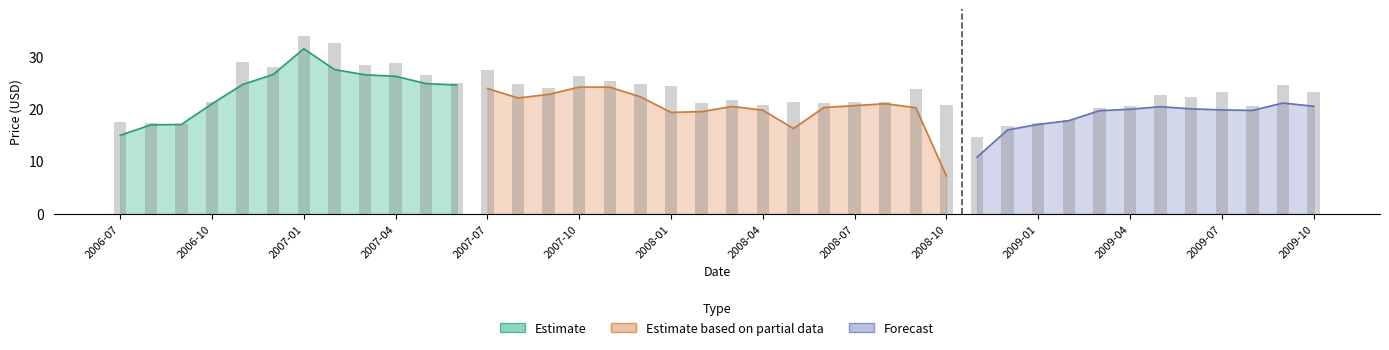

Reading left to right, what are all the values shown in this chart?

Close: 15.0	16.9	17.0	21.0	24.6	26.6	31.5	27.5	26.5	26.2	24.8	24.6	23.9	22.1	22.8	24.1	24.1	22.3	19.3	19.5	20.5	19.8	16.2	20.3	20.6	21.0	20.2	7.2	10.8	16.0	17.0	17.8	19.6	19.9	20.4	20.0	19.8	19.7	21.1	20.5
High: 17.5	17.4	17.2	21.2	28.9	27.9	33.9	32.5	28.4	28.7	26.5	25.0	27.4	24.7	23.9	26.2	25.3	24.8	24.4	21.2	21.8	20.7	21.2	21.0	21.2	21.4	23.8	20.8	14.6	16.8	17.2	17.9	20.2	20.5	22.7	22.2	23.2	20.6	24.5	23.2
Low: 14.1	14.7	15.7	16.9	20.5	24.0	26.6	25.1	23.8	25.0	24.0	23.0	23.8	20.1	21.3	21.8	21.8	21.3	14.8	15.8	16.8	18.8	16.2	15.8	18.1	20.0	18.8	7.0	7.4	9.8	14.8	16.0	16.3	18.2	18.5	18.3	18.8	19.1	19.6	19.8